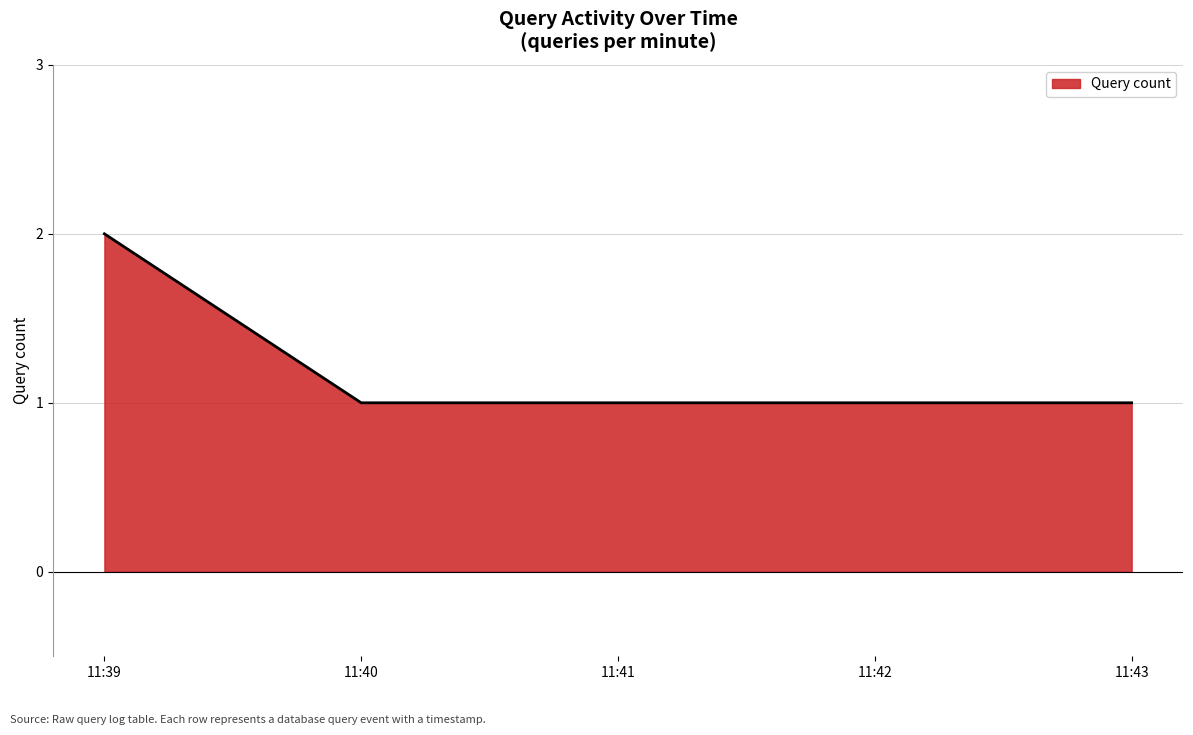

True or false: Query count has more than 2 interior local peaks.

False